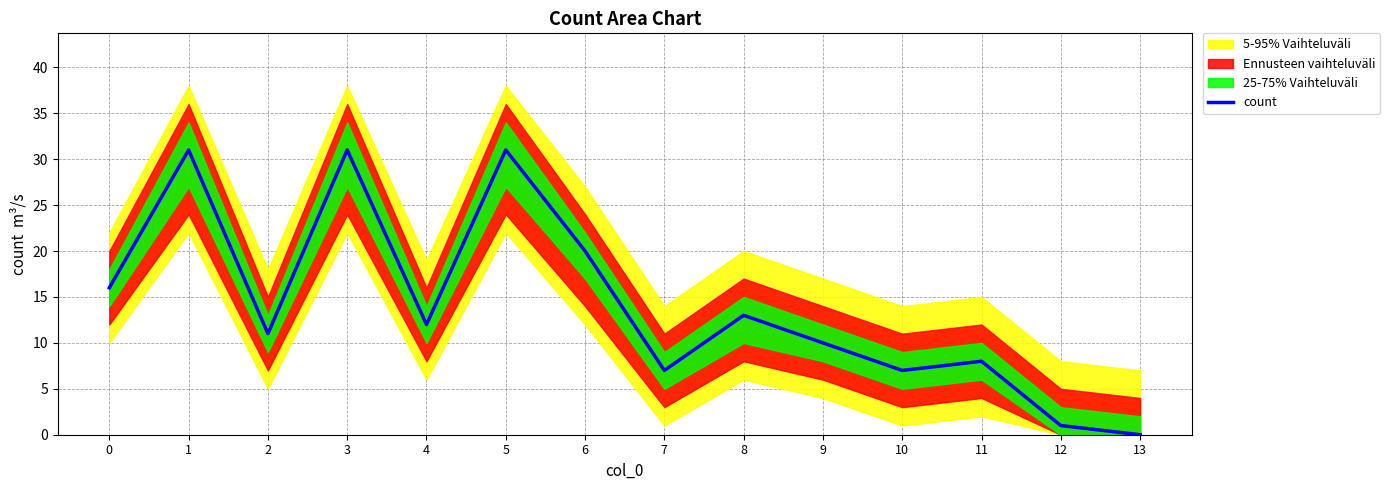

Is this an area chart (filled region under the line)?

No